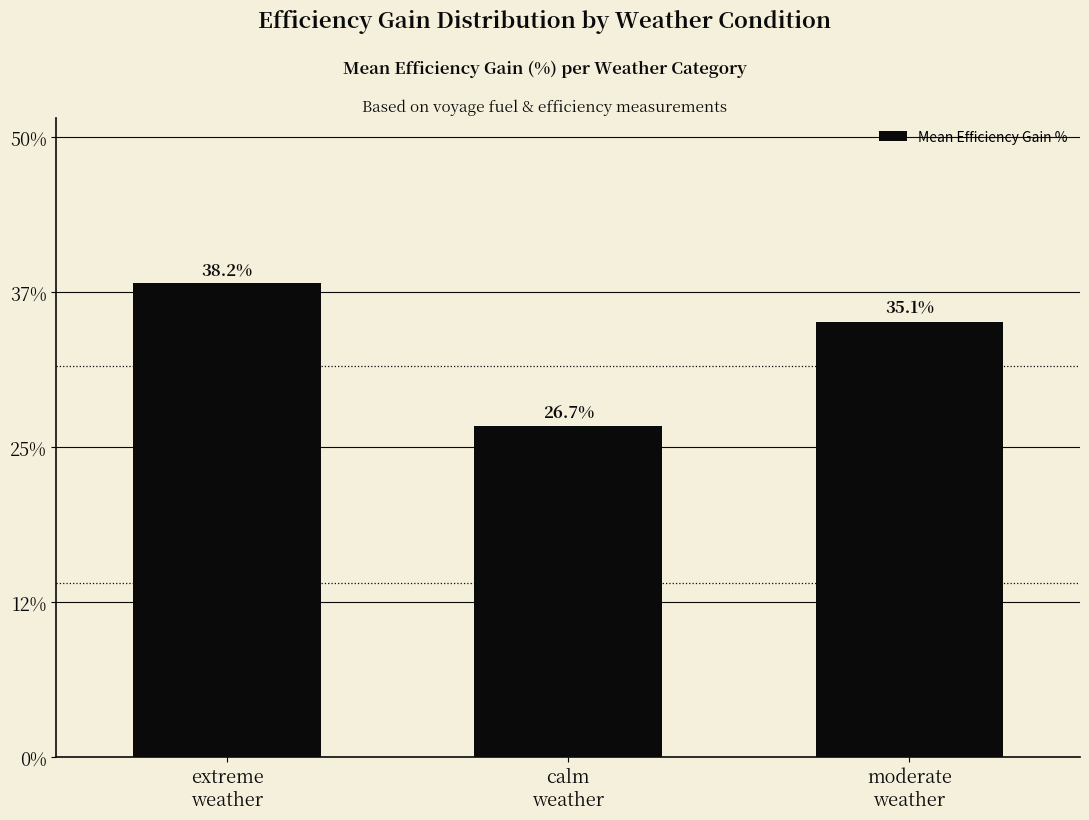

List the labels in order of value, smallest first.

calm
weather, moderate
weather, extreme
weather